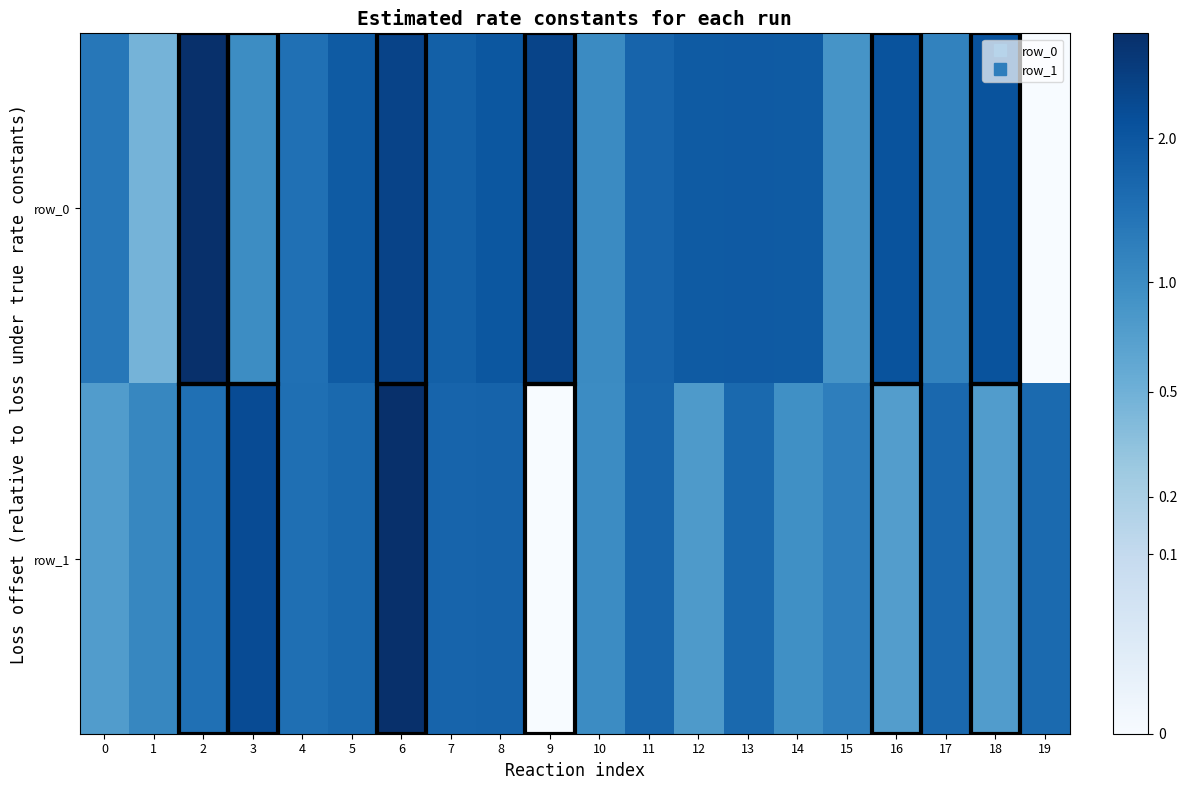

What is the difference between the maximum and minimum values in the row_0 series?

3.0